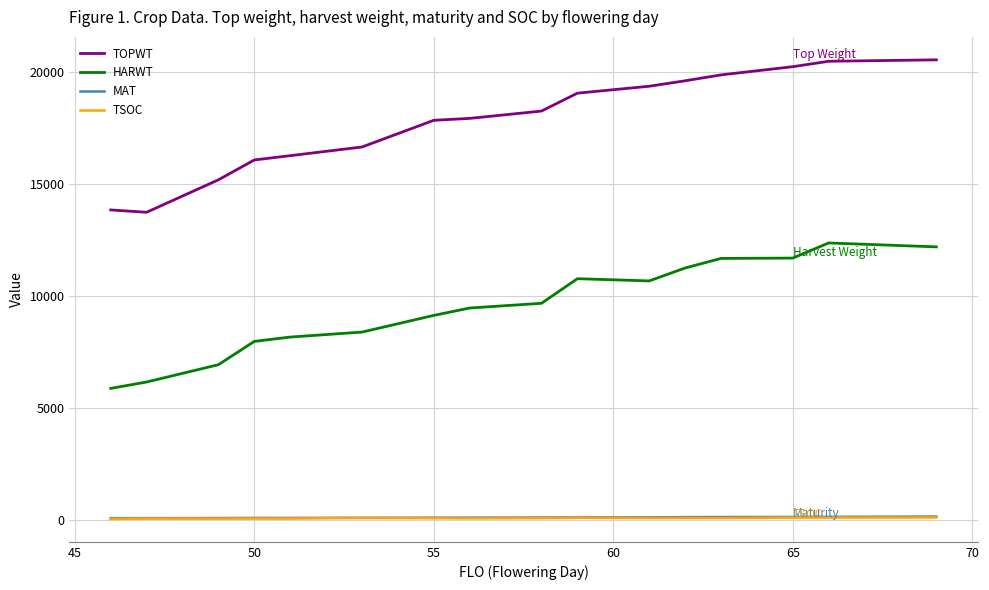

Which series has the largest total across all categories?

TOPWT